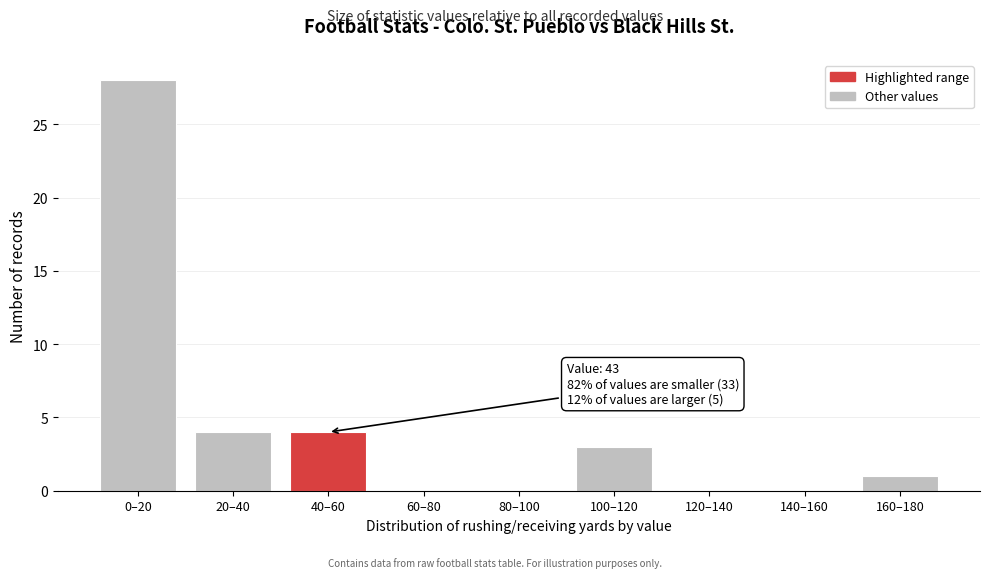

Reading left to right, extract all data points from this chart.

0–20=28	20–40=4	40–60=4	60–80=0	80–100=0	100–120=3	120–140=0	140–160=0	160–180=1